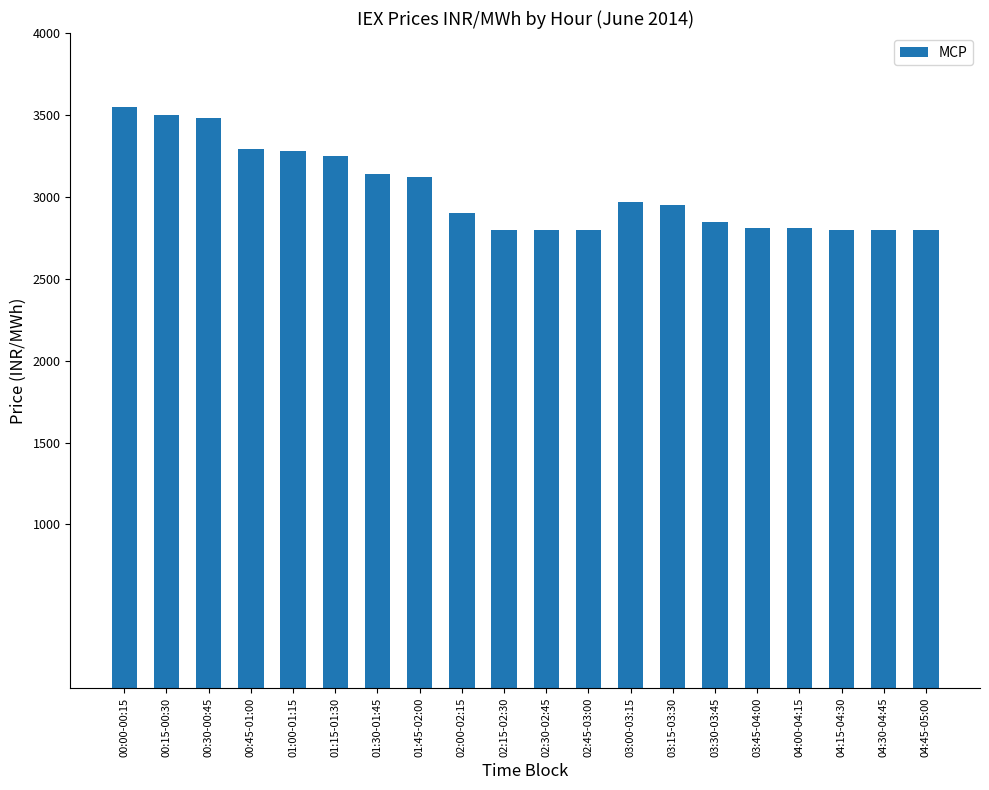

What is the maximum value shown in the chart?

3549.2